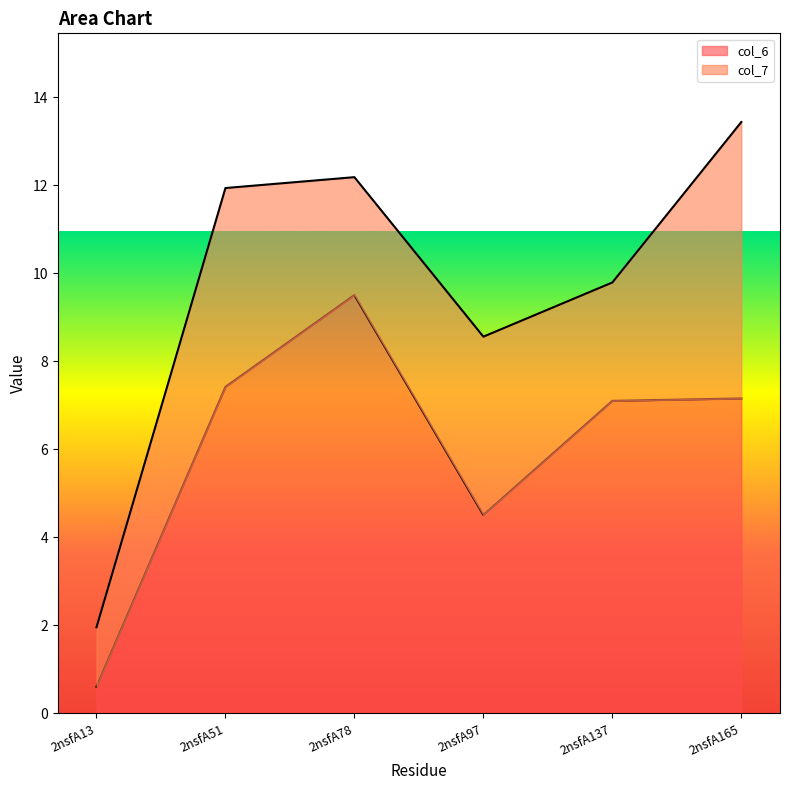

How many interior local valleys does the col_7 series have?

2